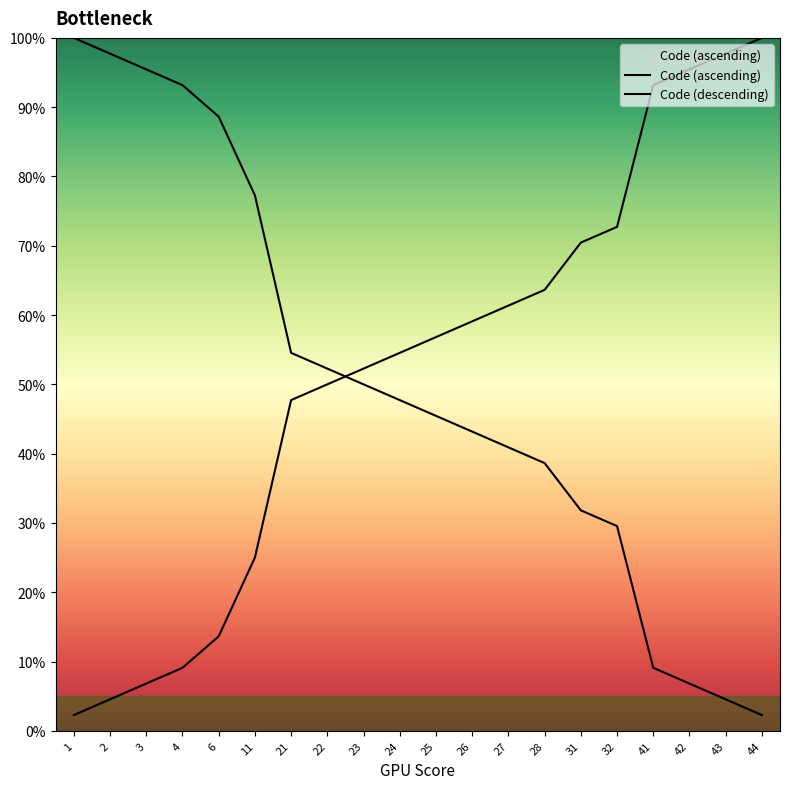

Is this an area chart (filled region under the line)?

No